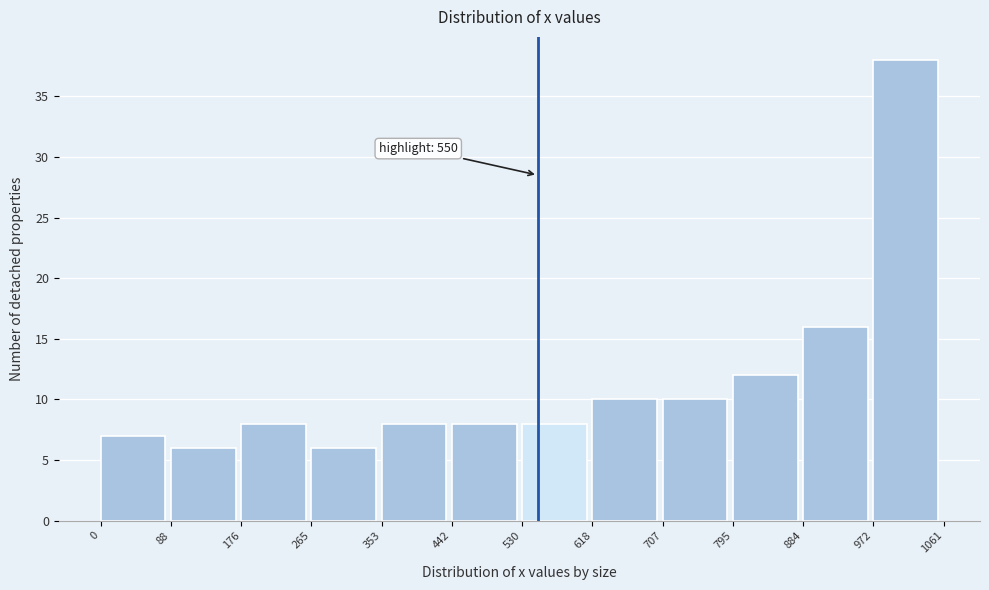

Which range on the x-axis has the tallest bar?

972 to 1061